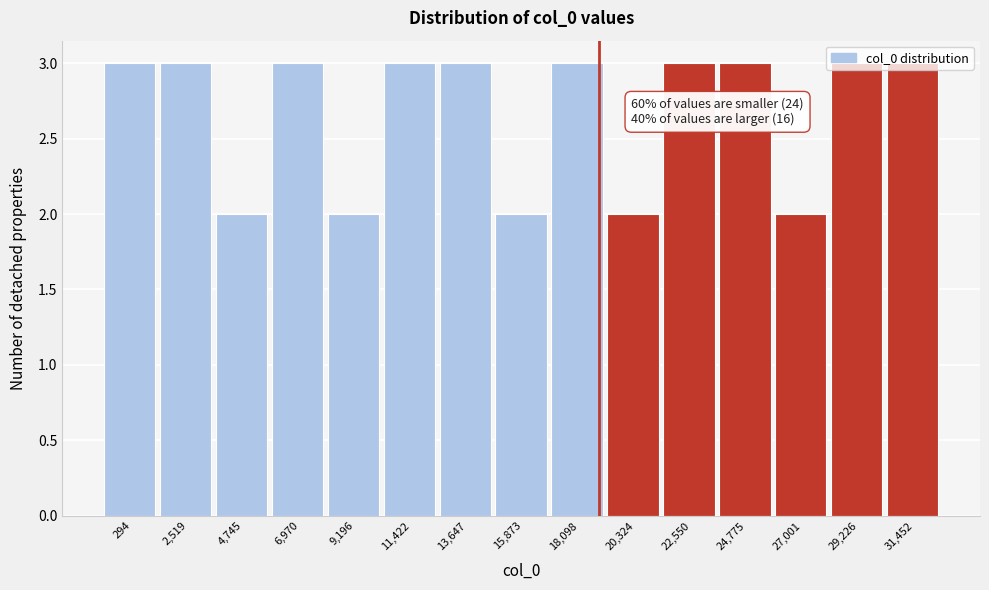

What is the label of the 7th bar from the left?

13,647